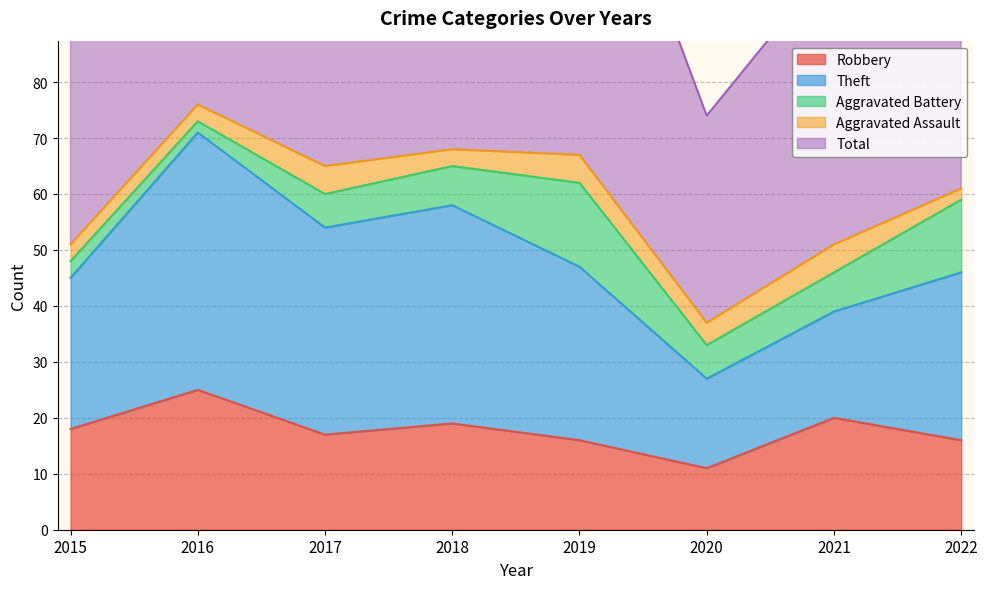

List the series in order of their peak value, lowest first.

Aggravated Assault, Aggravated Battery, Robbery, Theft, Total